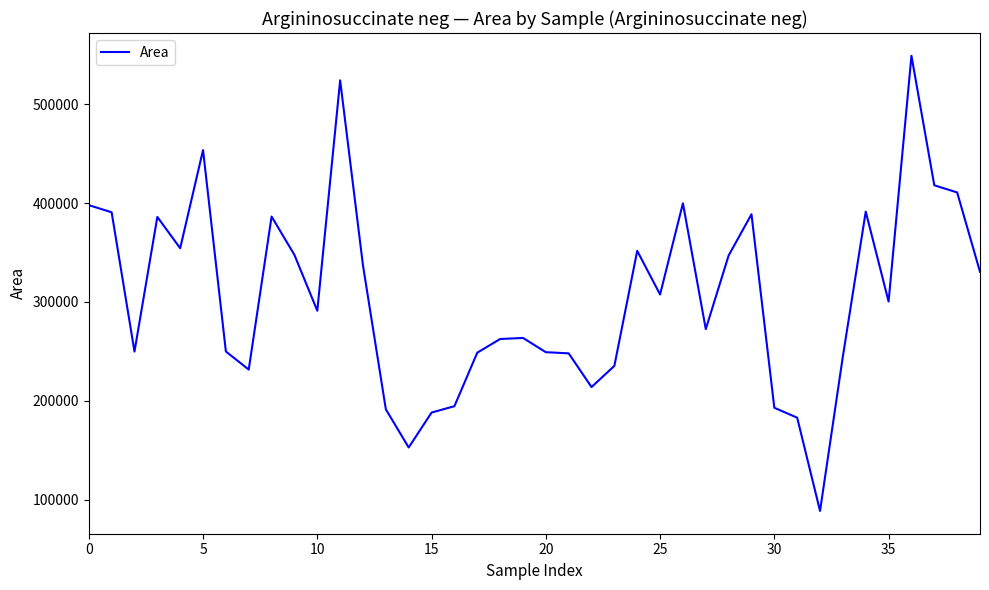

What is the smallest value displayed?

88563